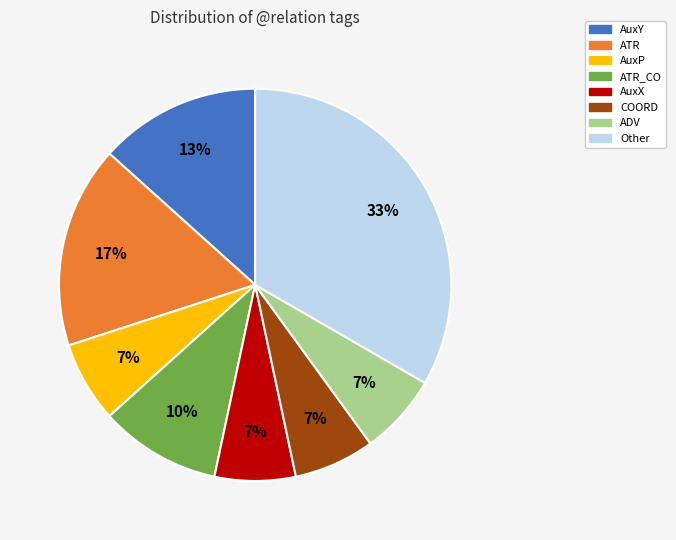

To the nearest percent, what portion does ATR represent?

17%